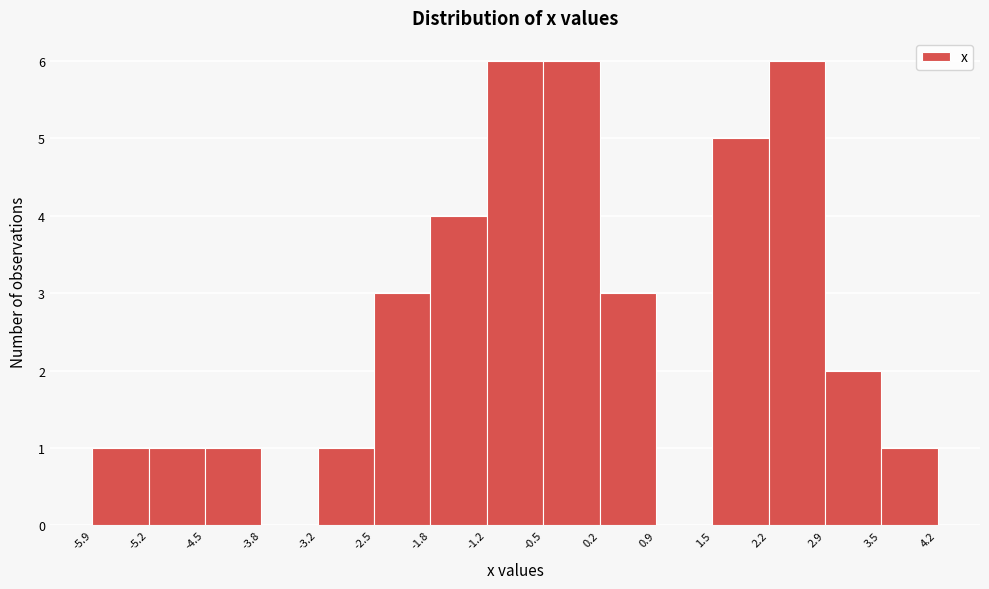

Reading left to right, transcribe this chart: for each bar, give the range it covers on the x-axis and its height. The values are not printed on the chart, so give them approximately, as read against the axis.

-5.9 to -5.2: 1
-5.2 to -4.5: 1
-4.5 to -3.8: 1
-3.8 to -3.2: 0
-3.2 to -2.5: 1
-2.5 to -1.8: 3
-1.8 to -1.2: 4
-1.2 to -0.5: 6
-0.5 to 0.2: 6
0.2 to 0.9: 3
0.9 to 1.5: 0
1.5 to 2.2: 5
2.2 to 2.9: 6
2.9 to 3.5: 2
3.5 to 4.2: 1